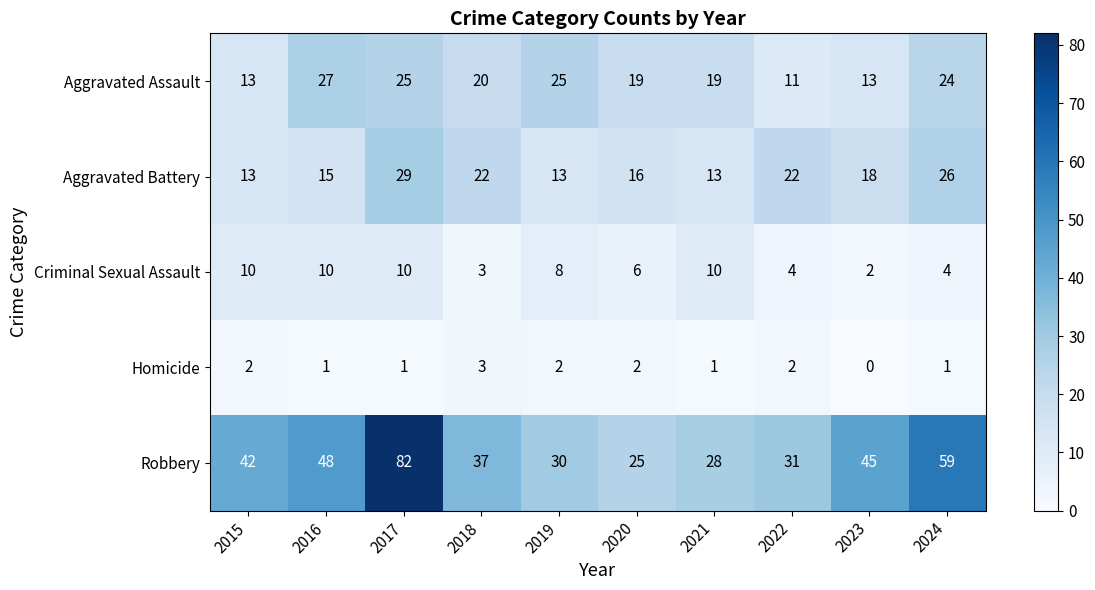

Rank the categories by Robbery value from highest to lowest.

2017, 2024, 2016, 2023, 2015, 2018, 2022, 2019, 2021, 2020